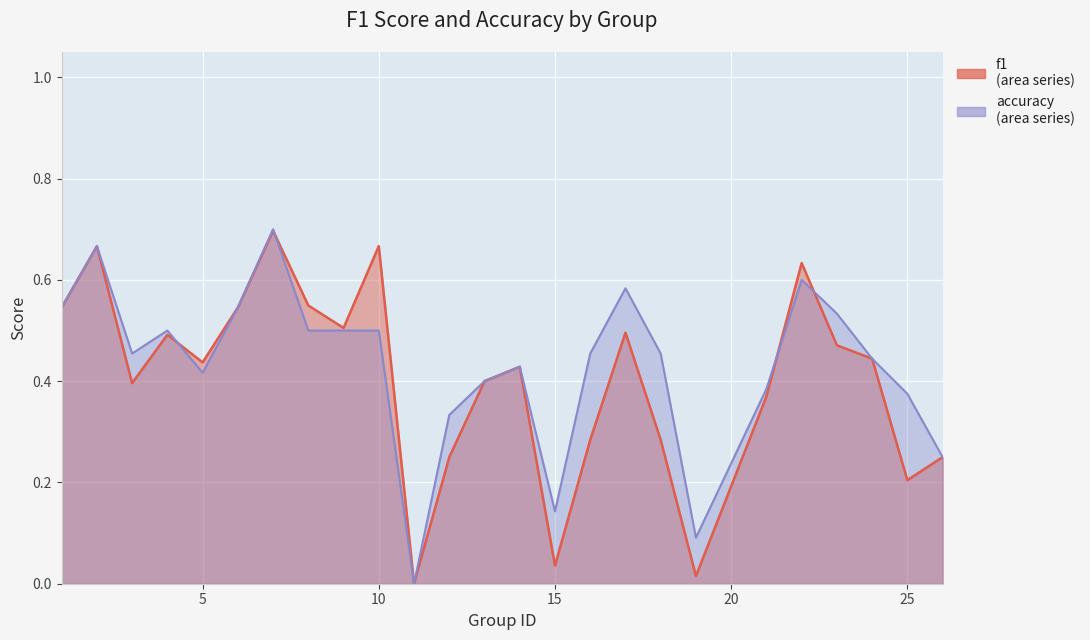

How many interior local peaks does the f1 series have?

7